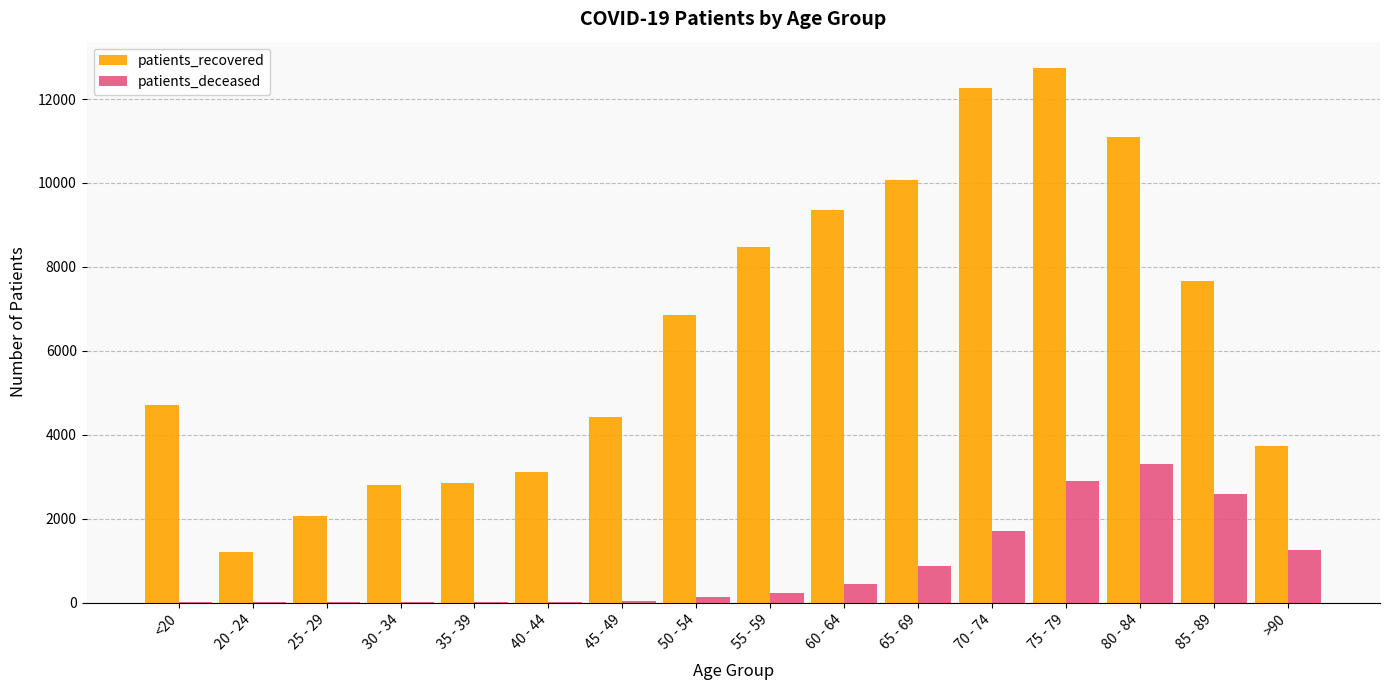

Is the value of patients_deceased at 60 - 64 greater than the value of patients_recovered at 40 - 44?

No